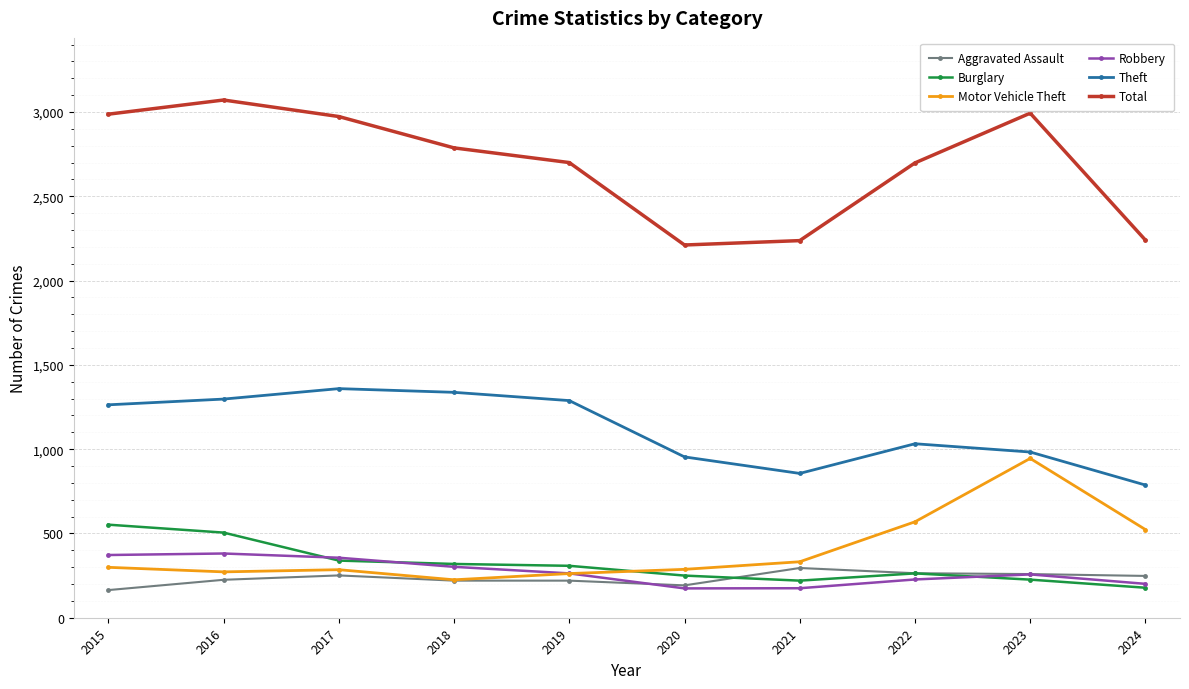

The value of Aggravated Assault at 2016 is 225. True or false?

True